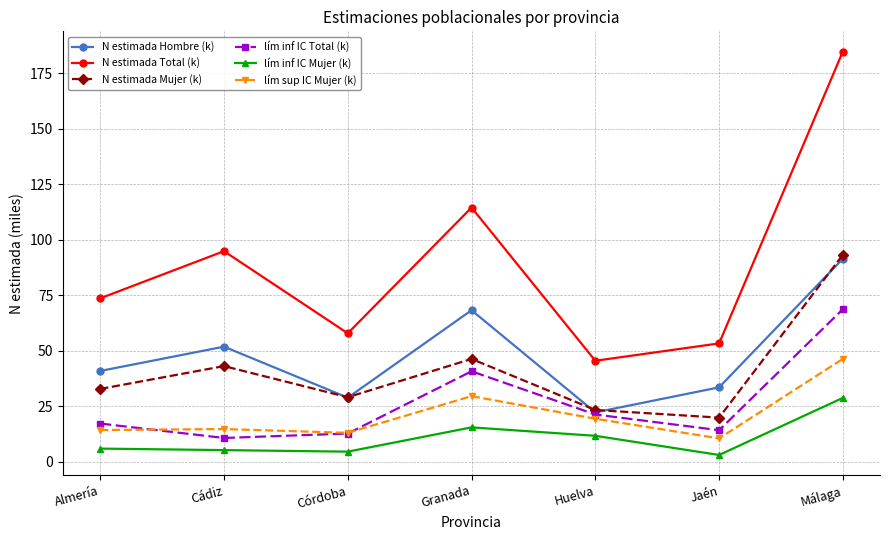

Where does the lím inf IC Mujer (k) series first go above 5?

Almería